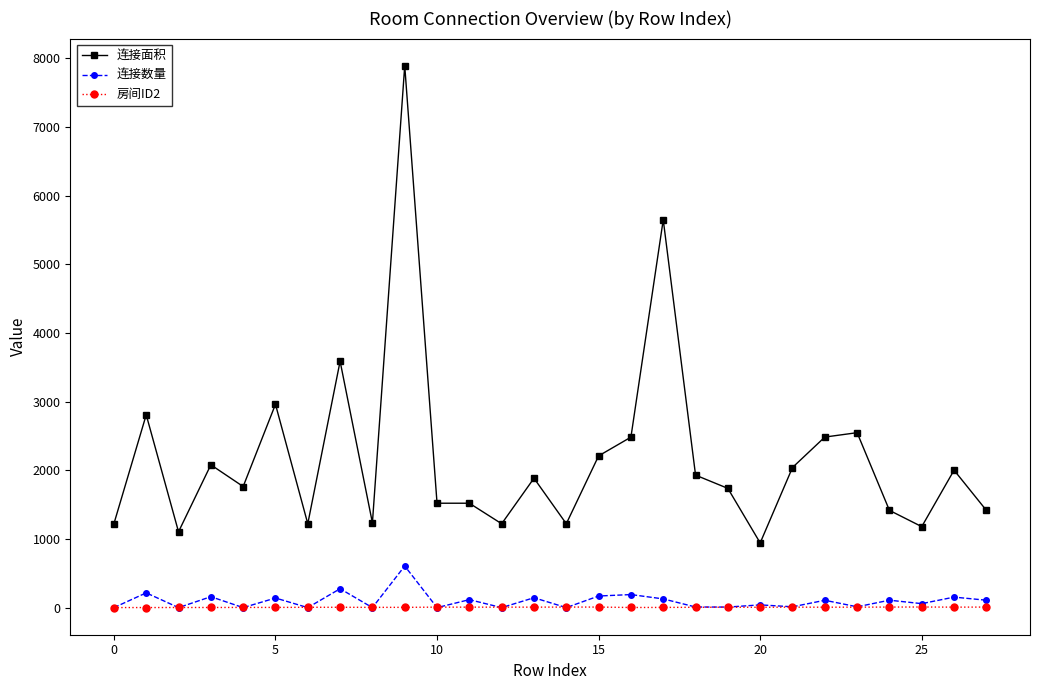

What is the greatest value displayed?

7891